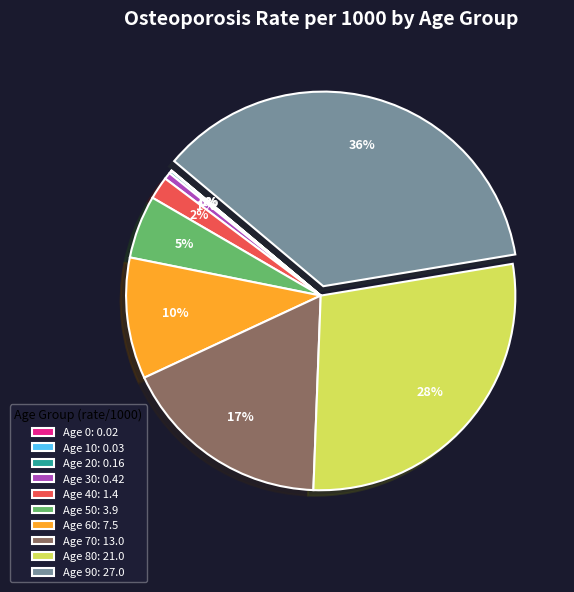

The Age 60 slice represents 20% of the pie. True or false?

False